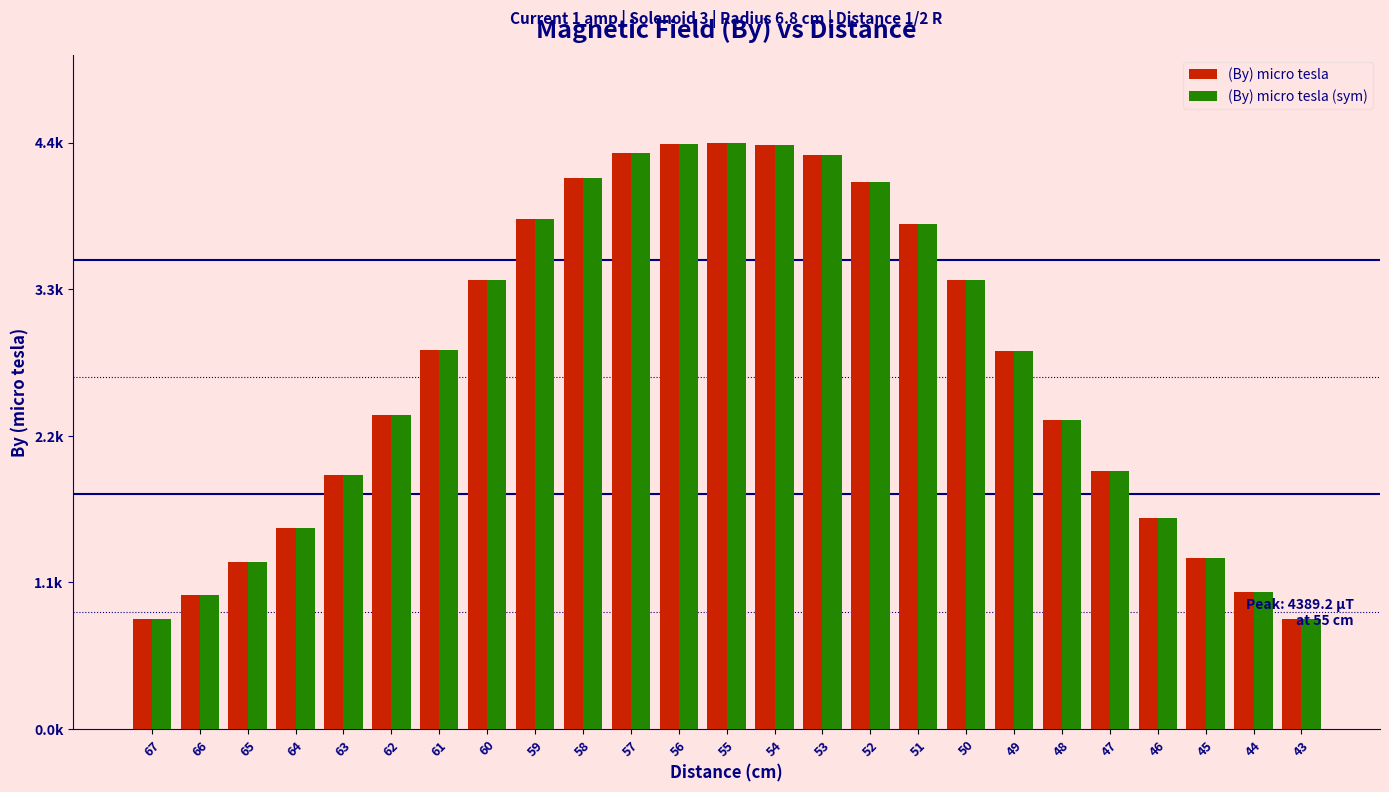

Which series has the largest total across all categories?

(By) micro tesla